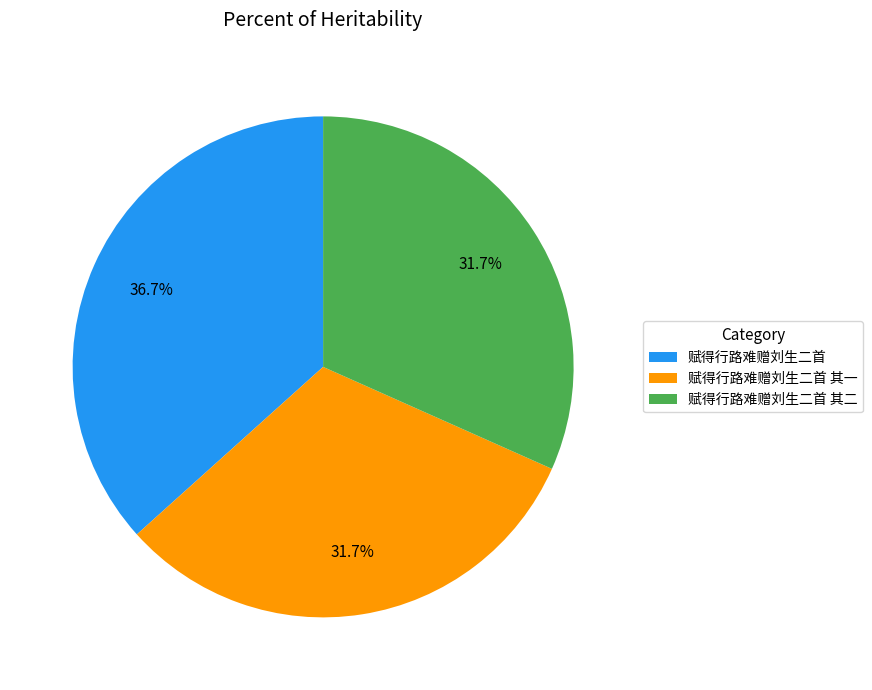

What percentage is the 赋得行路难赠刘生二首 slice, to the nearest percent?

37%